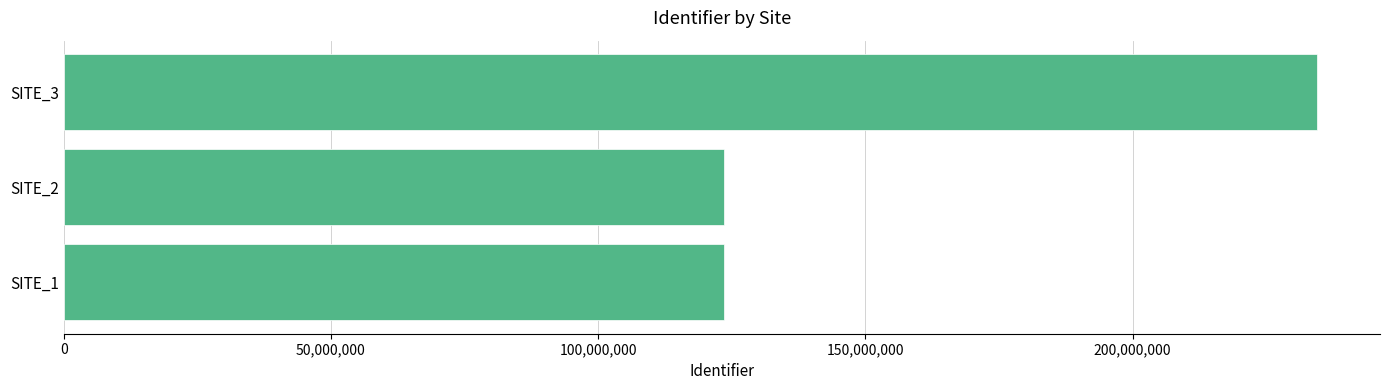

What is the greatest value displayed?

234567891